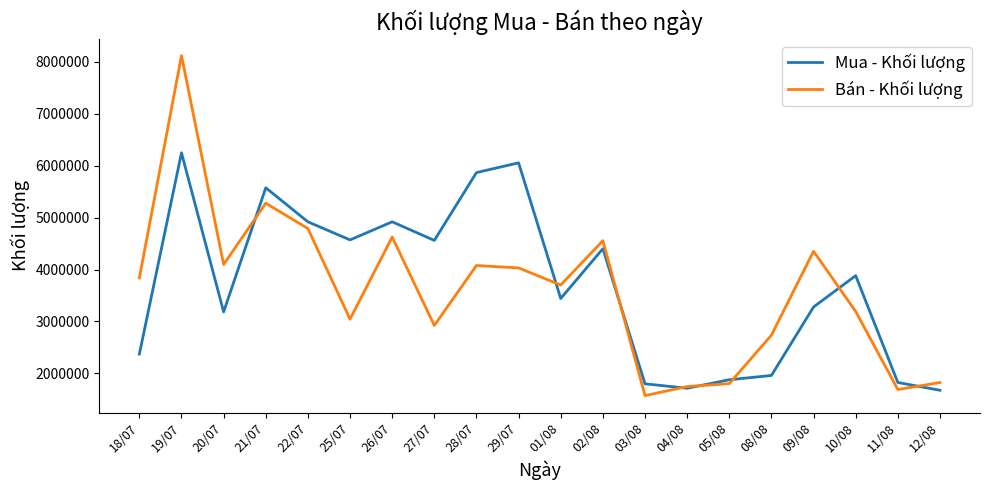

How many distinct data groups are displayed?

2